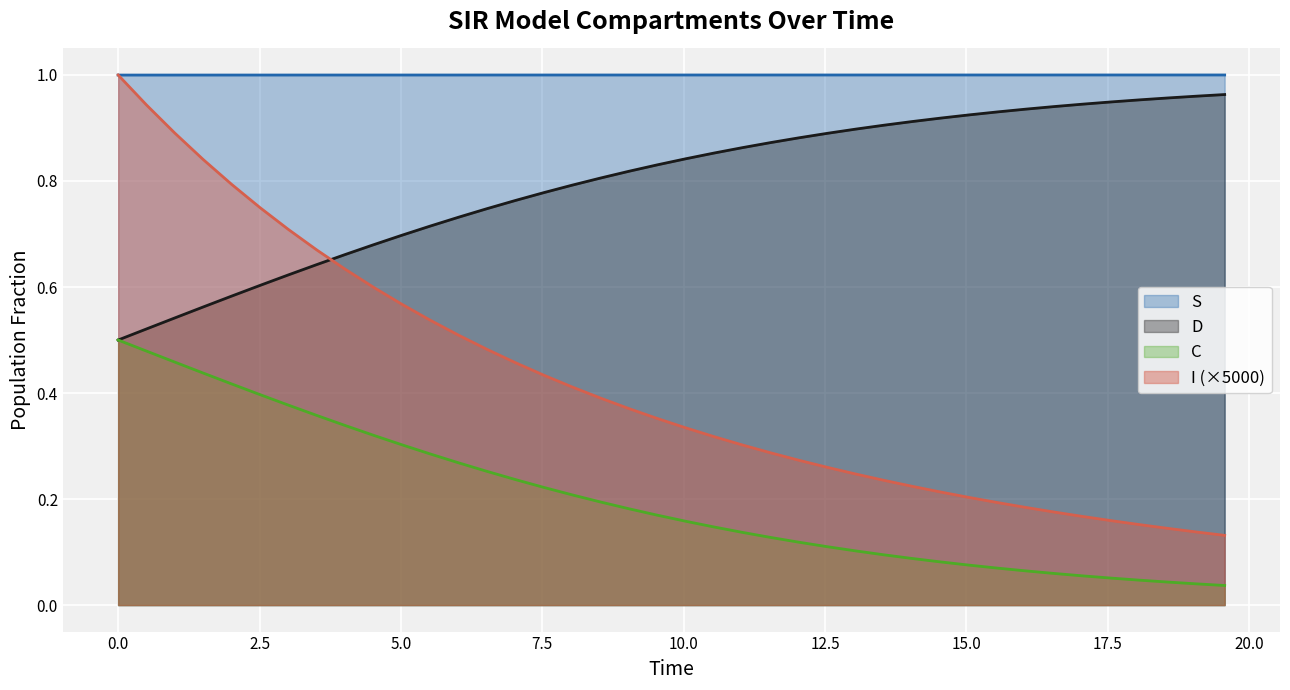

Which series has the largest range (max minus min)?

I (×5000)